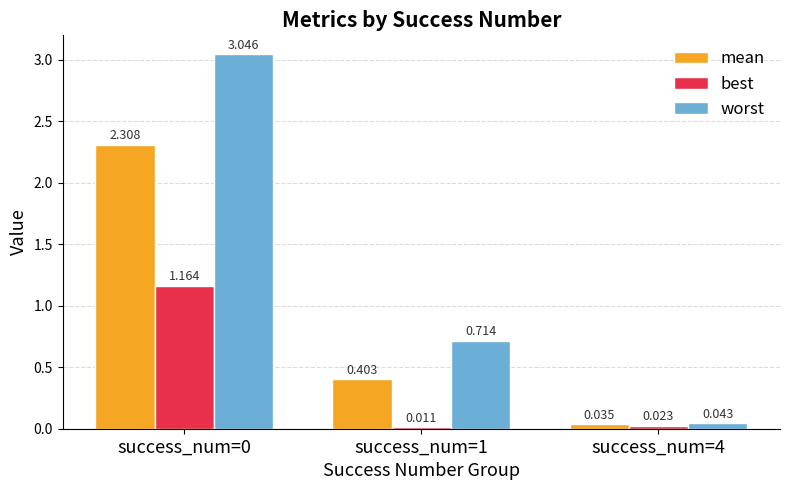

Between success_num=0 and success_num=4, which series saw the biggest shift?

worst